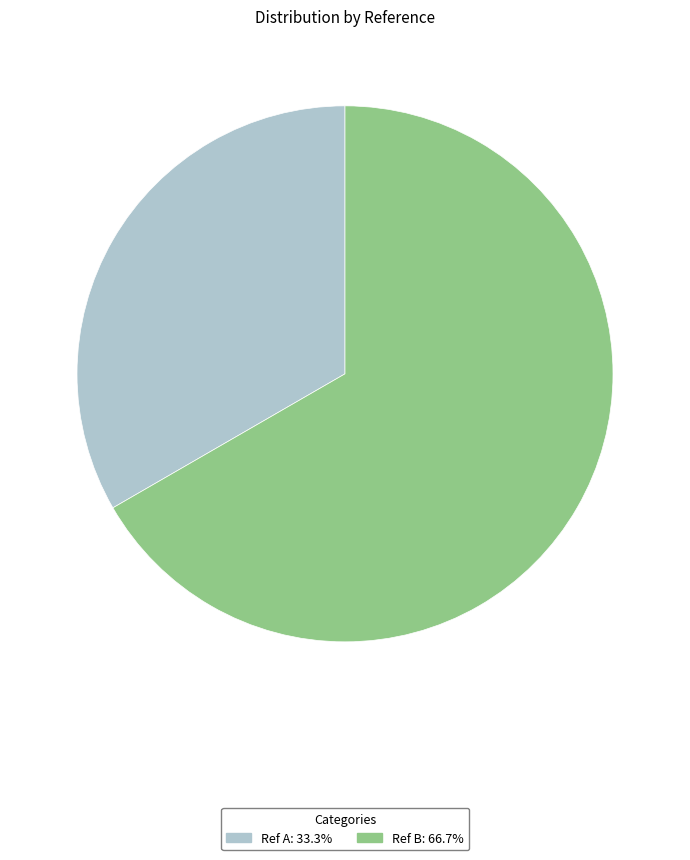

Do Ref B and Ref A together represent more than half of the pie?

Yes